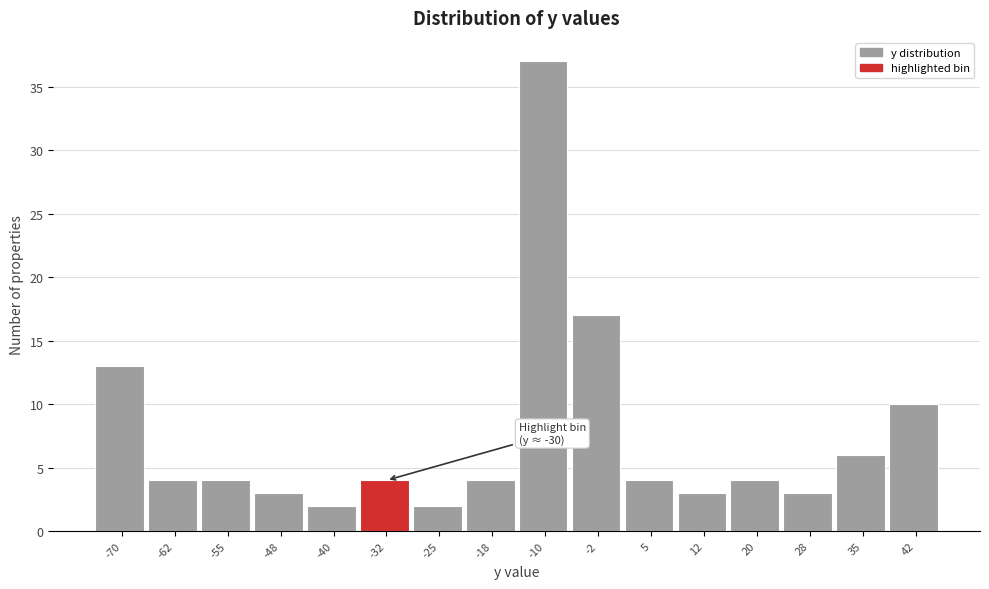

Reading right to left, transcribe all the data shown in this chart.

10	6	3	4	3	4	17	37	4	2	4	2	3	4	4	13